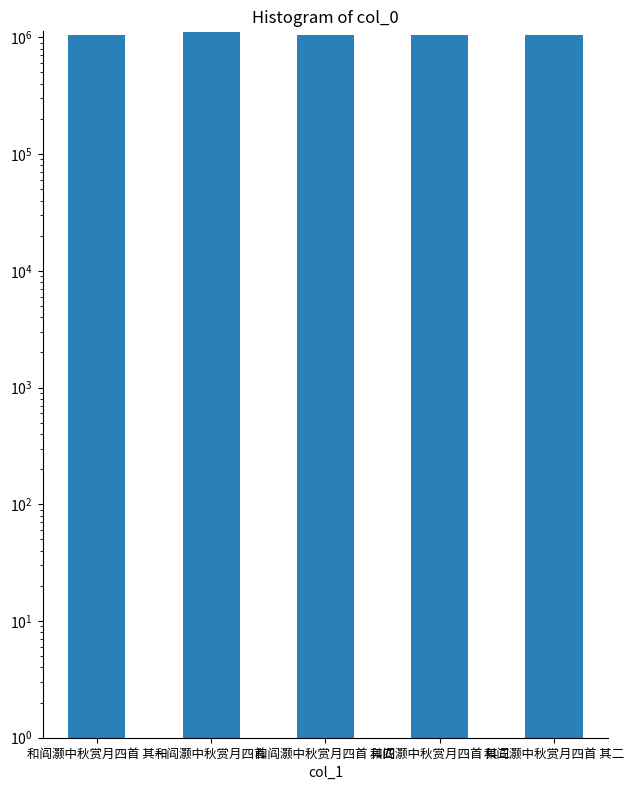

How many values exceed 1044267?

2